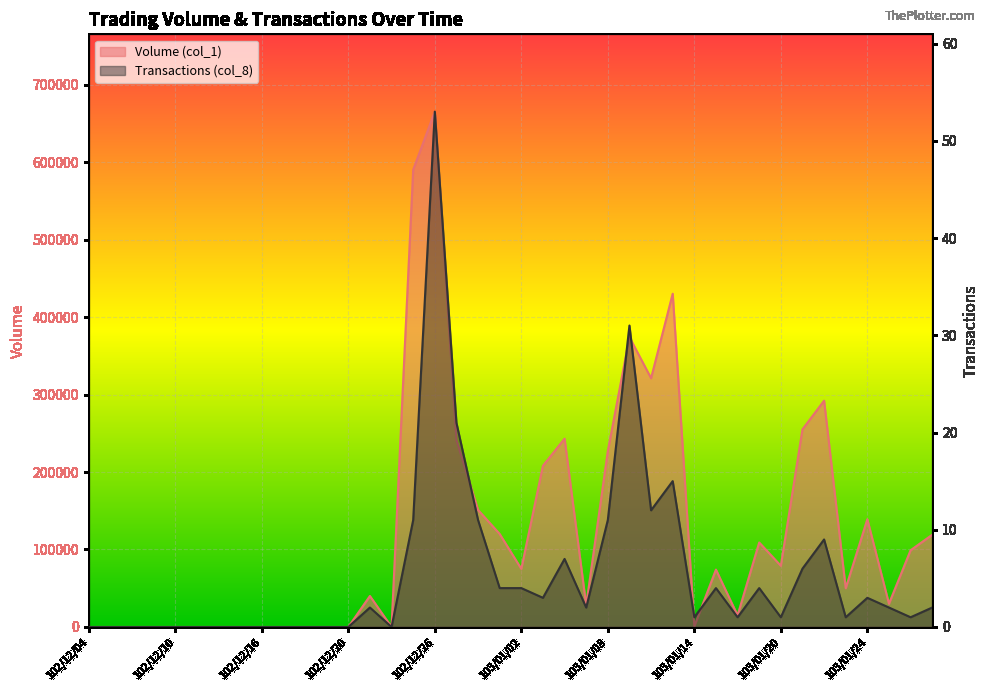

True or false: Volume (col_1) and Transactions (col_8) intersect in this chart.

False